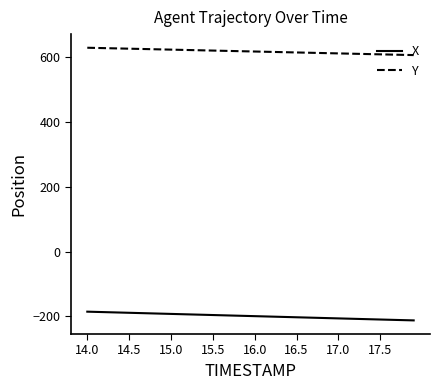

What is the minimum value shown in the chart?

-212.2